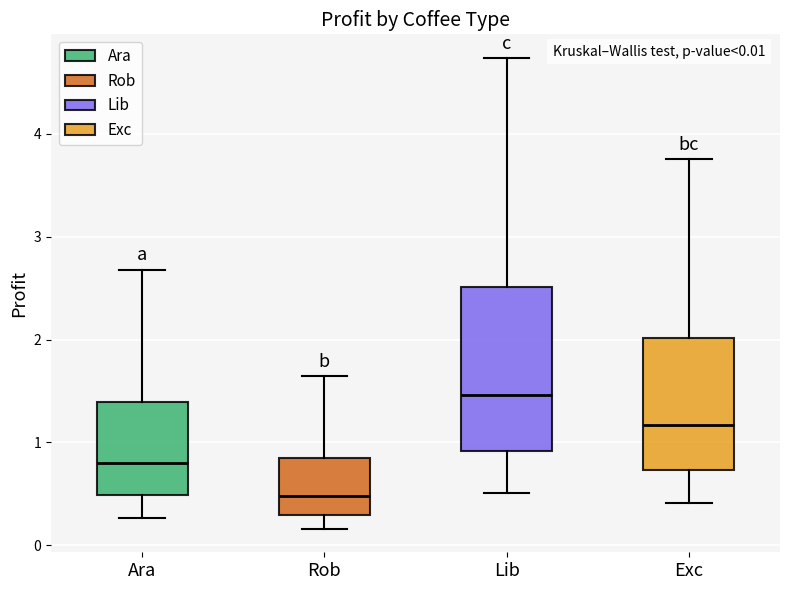

Which box has the lowest median line?

Rob